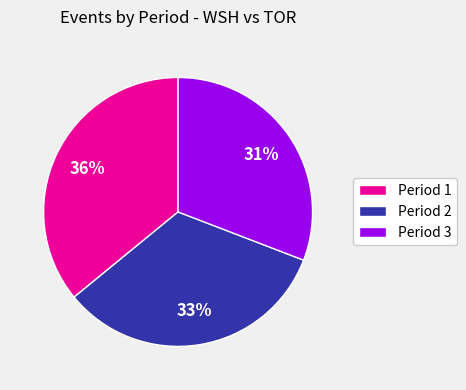

Is it true that Period 3 is 31% of the pie?

True